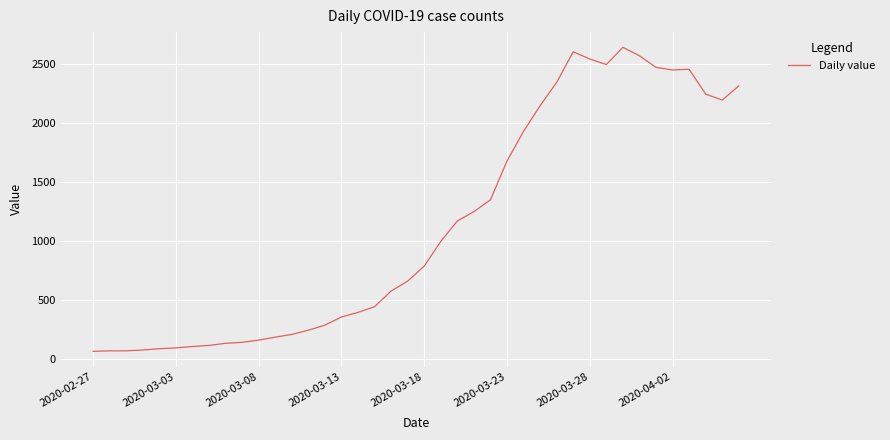

Does the chart display data point markers on the line(s)?

No